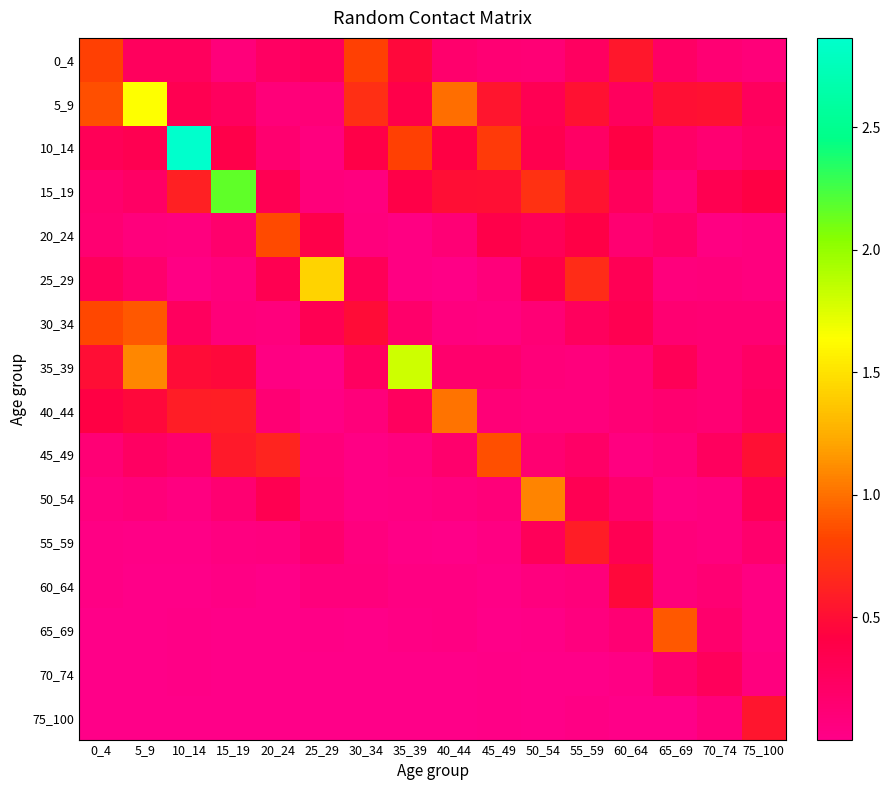

At how many categories does at least one series exceed 0?

16